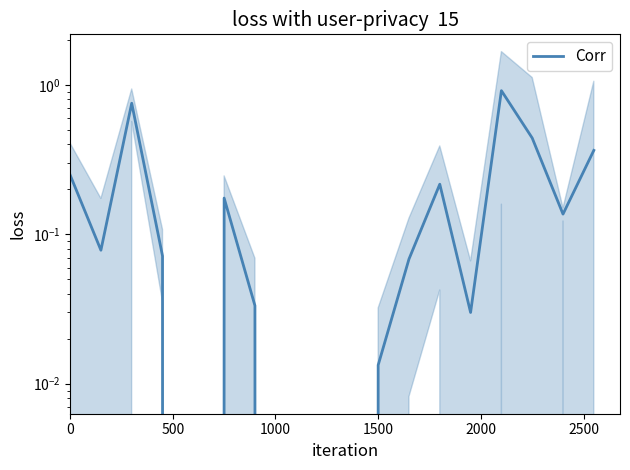

What is the value of the 2nd point from the left?

0.1